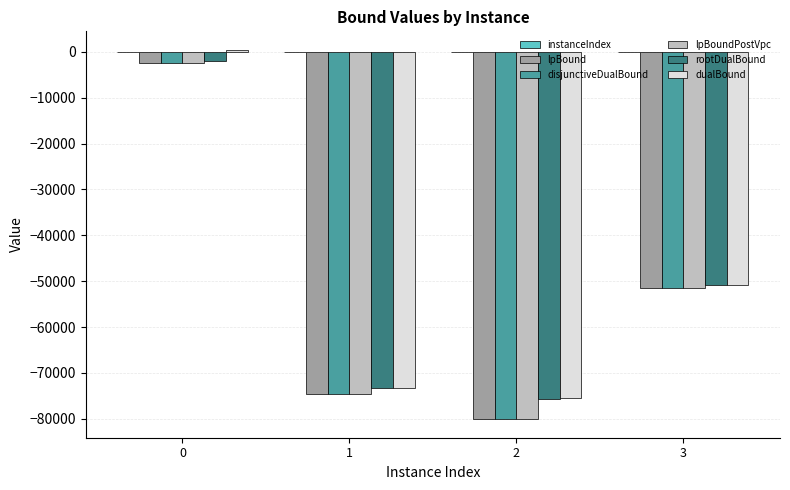

The lpBound series shows -2501.1 at 0. True or false?

True